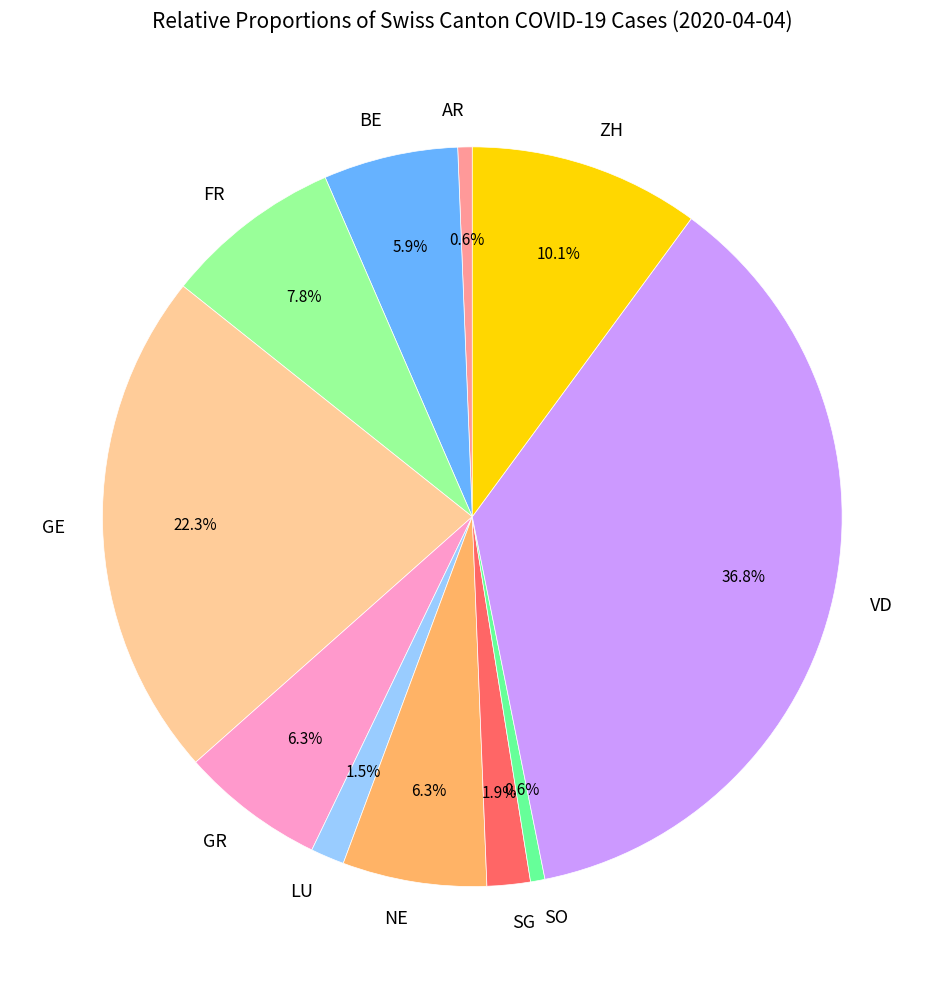

How much of the chart is everything except VD?

63.2%